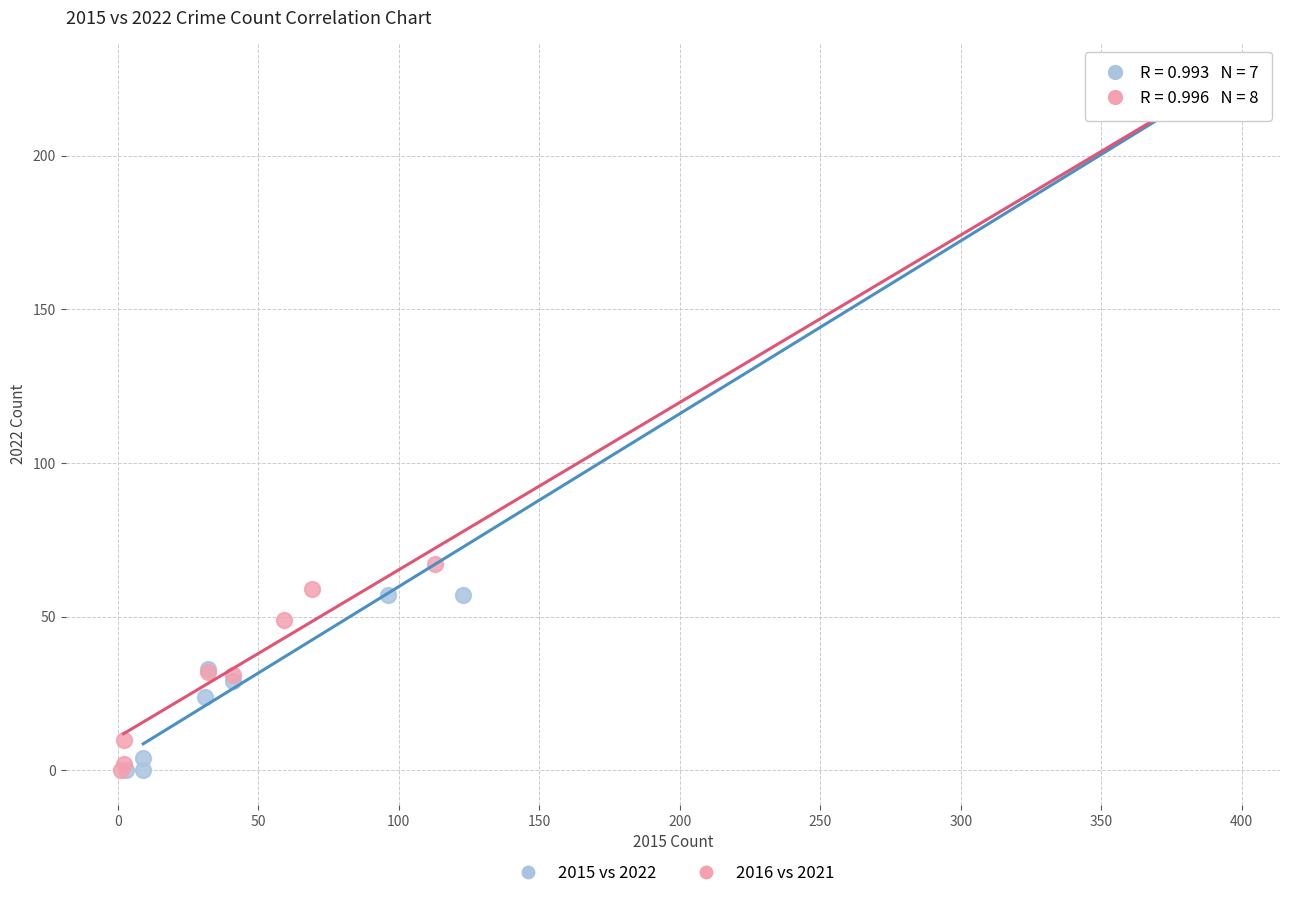

Which series has the largest Y range (max minus min)?

2016 vs 2021